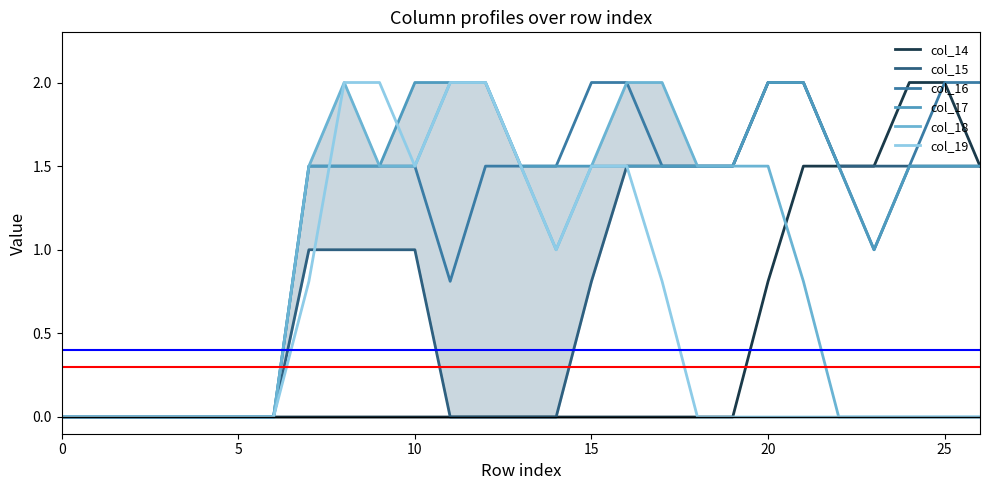

Reading left to right, transcribe all the data shown in this chart.

col_14: 0.0	0.0	0.0	0.0	0.0	0.0	0.0	0.0	0.0	0.0	0.0	0.0	0.0	0.0	0.0	0.0	0.0	0.0	0.0	0.0	0.8	1.5	1.5	1.5	2.0	2.0	1.5
col_15: 0.0	0.0	0.0	0.0	0.0	0.0	0.0	1.0	1.0	1.0	1.0	0.0	0.0	0.0	0.0	0.8	1.5	1.5	1.5	1.5	2.0	2.0	1.5	1.5	1.5	1.5	1.5
col_16: 0.0	0.0	0.0	0.0	0.0	0.0	0.0	1.5	1.5	1.5	1.5	0.8	1.5	1.5	1.5	2.0	2.0	1.5	1.5	1.5	2.0	2.0	1.5	1.0	1.5	2.0	2.0
col_17: 0.0	0.0	0.0	0.0	0.0	0.0	0.0	1.5	1.5	1.5	2.0	2.0	2.0	1.5	1.5	1.5	1.5	1.5	1.5	1.5	2.0	2.0	1.5	1.0	1.5	1.5	1.5
col_18: 0.0	0.0	0.0	0.0	0.0	0.0	0.0	1.5	2.0	1.5	1.5	2.0	2.0	1.5	1.0	1.5	2.0	2.0	1.5	1.5	1.5	0.8	0.0	0.0	0.0	0.0	0.0
col_19: 0.0	0.0	0.0	0.0	0.0	0.0	0.0	0.8	2.0	2.0	1.5	2.0	2.0	1.5	1.0	1.5	1.5	0.8	0.0	0.0	0.0	0.0	0.0	0.0	0.0	0.0	0.0